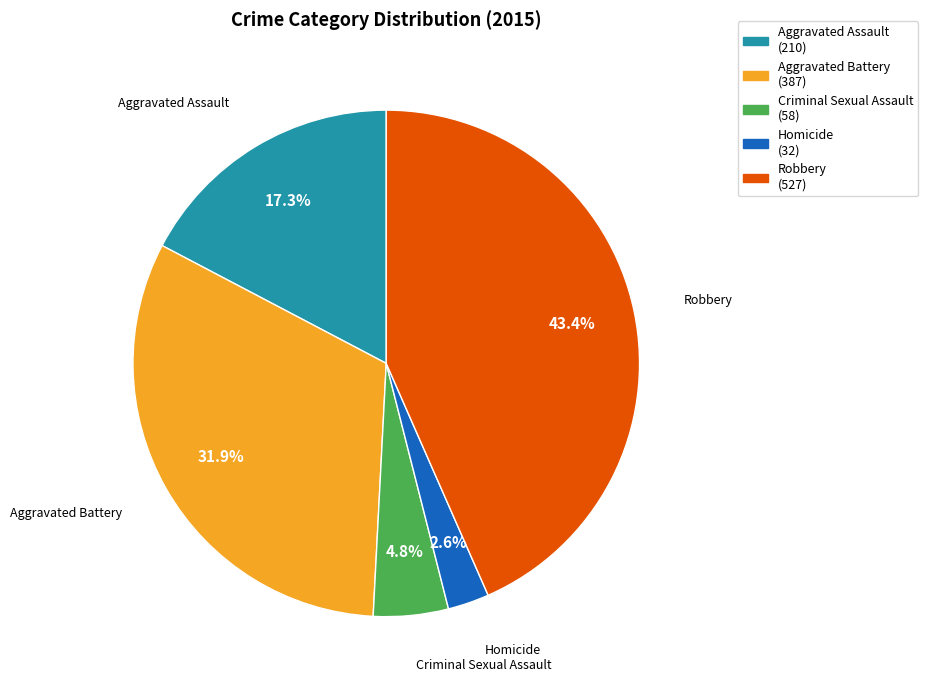

True or false: Criminal Sexual Assault accounts for 5% of the total.

True